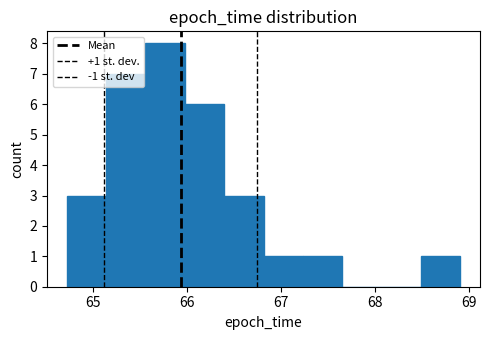

Which range on the x-axis has the tallest bar?

65.6 to 66.0